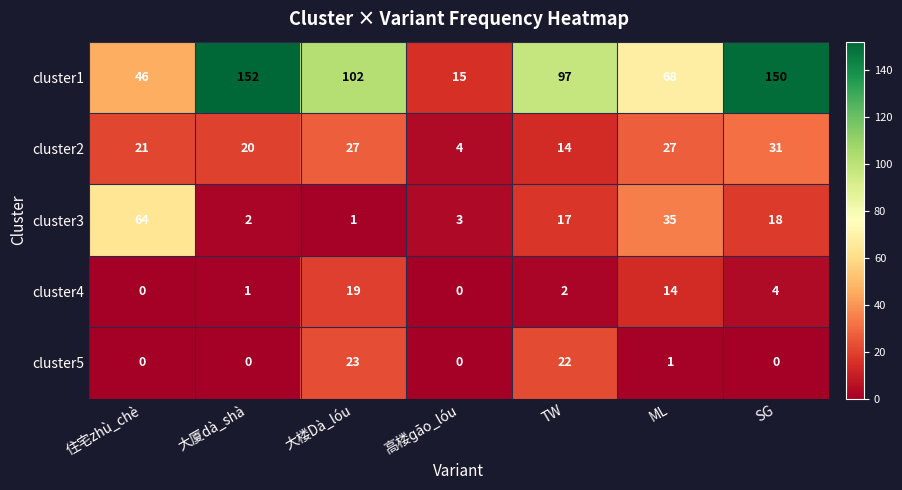

Count the number of categories in the chart.

7